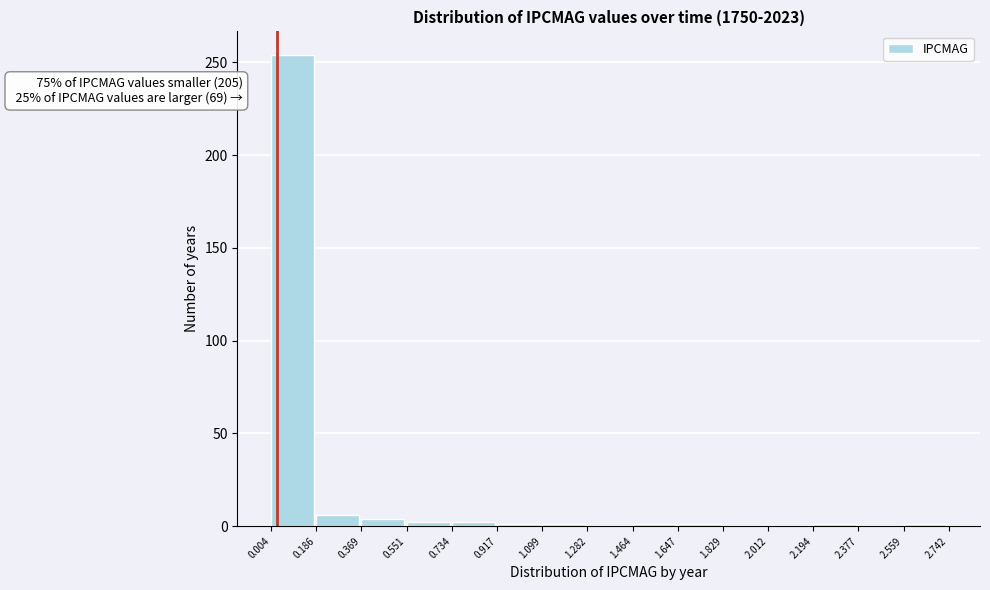

Which range on the x-axis has the tallest bar?

0.004 to 0.186